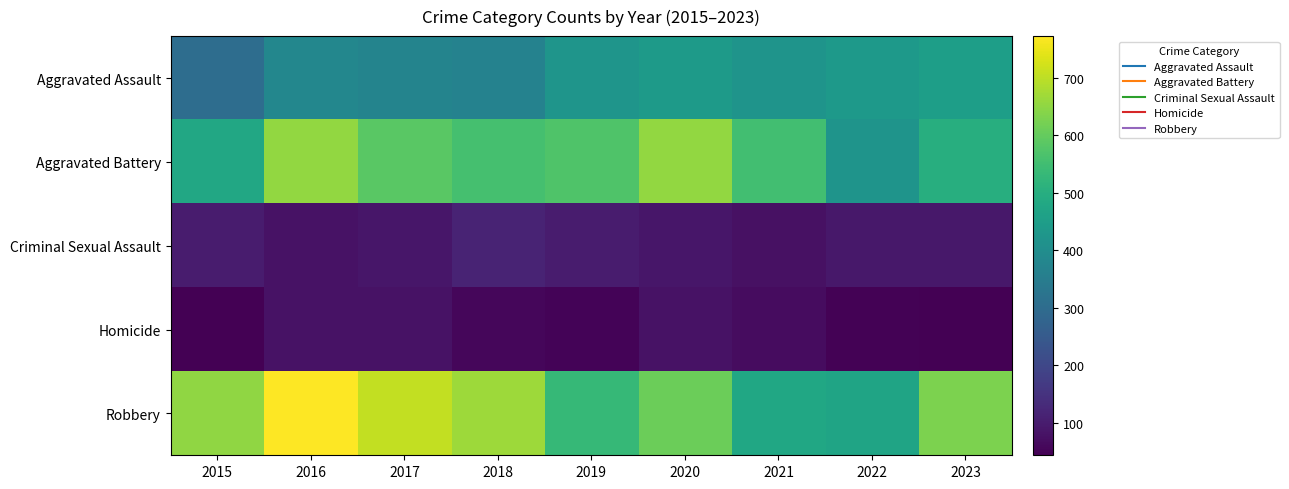

At how many categories does at least one series exceed 293?

9